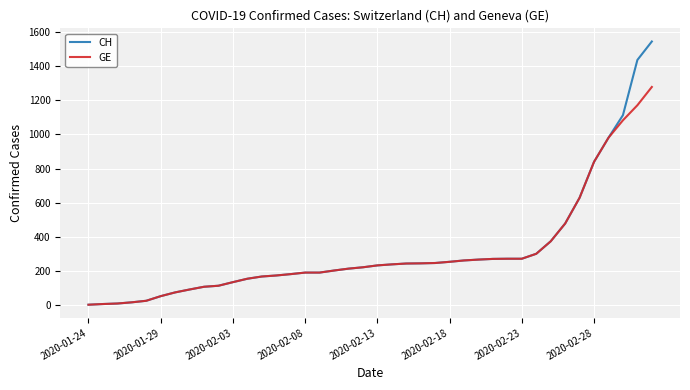

Which series has the widest spread of values?

CH